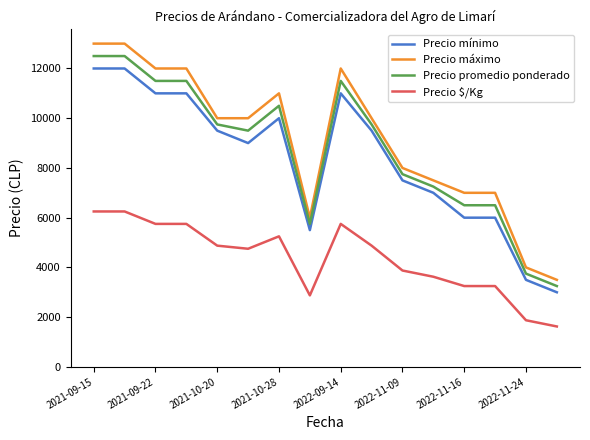

What is the minimum value shown in the chart?

1625